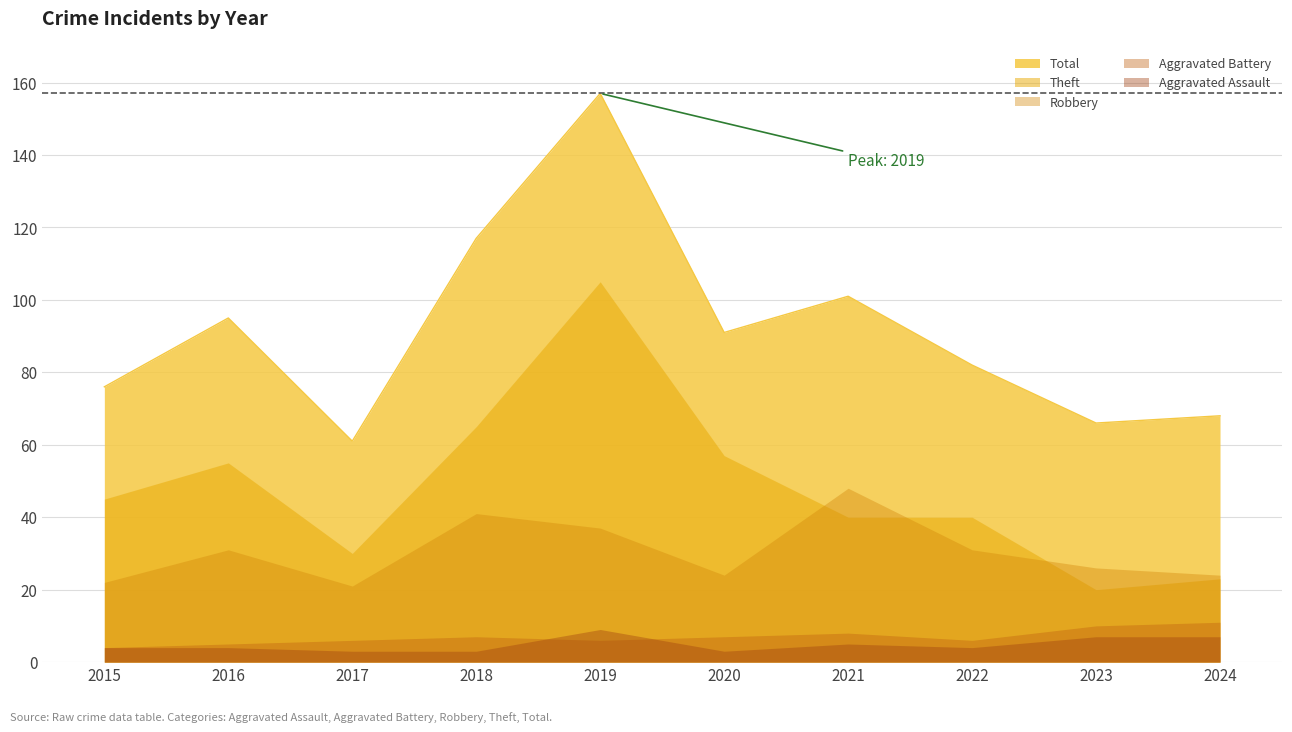

Is the value of Total at 2015 greater than the value of Aggravated Assault at 2022?

Yes